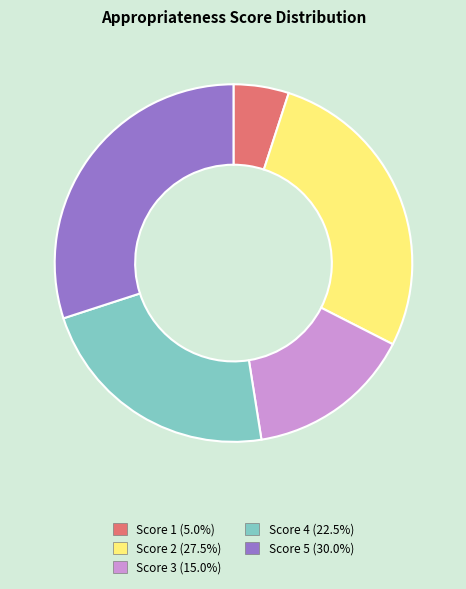

Is there a majority slice in this chart?

No